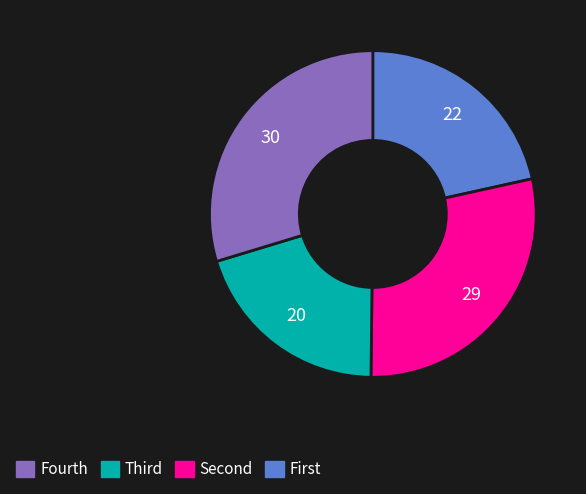

Does any single category account for the majority?

No